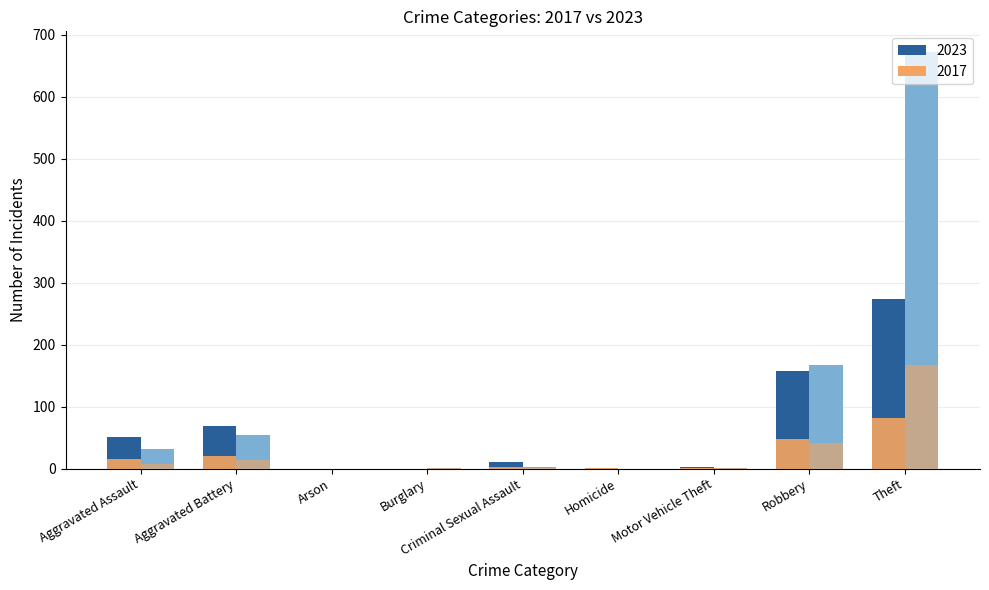

Count the number of categories in the chart.

9